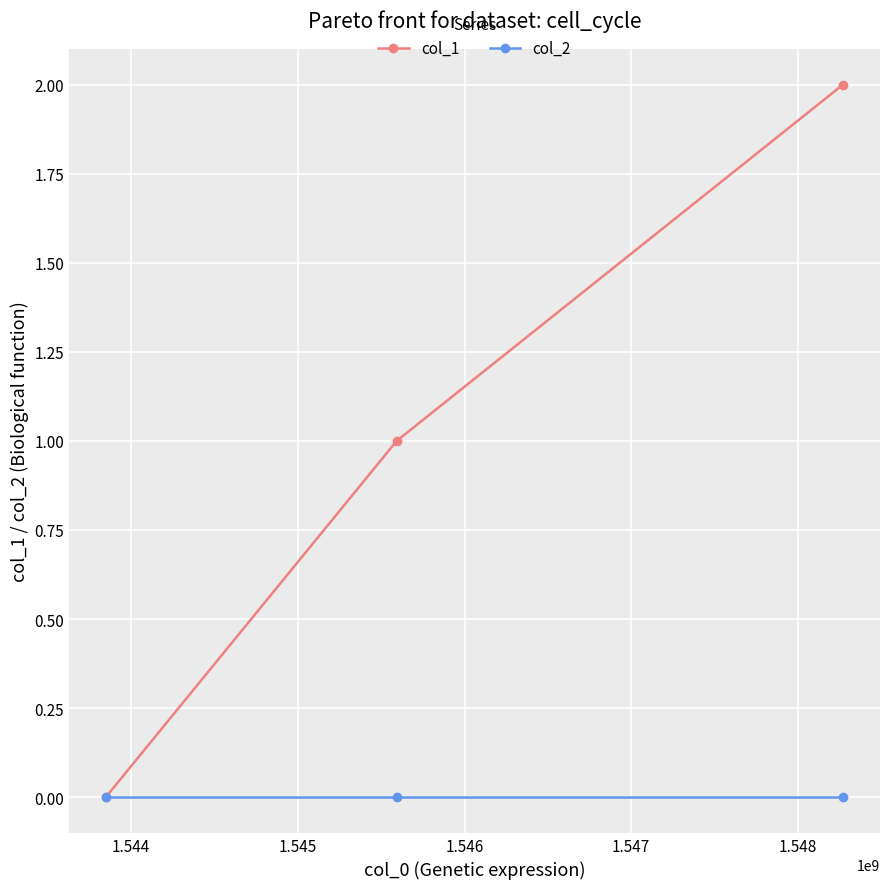

List the series in order of their overall mean, lowest first.

col_2, col_1